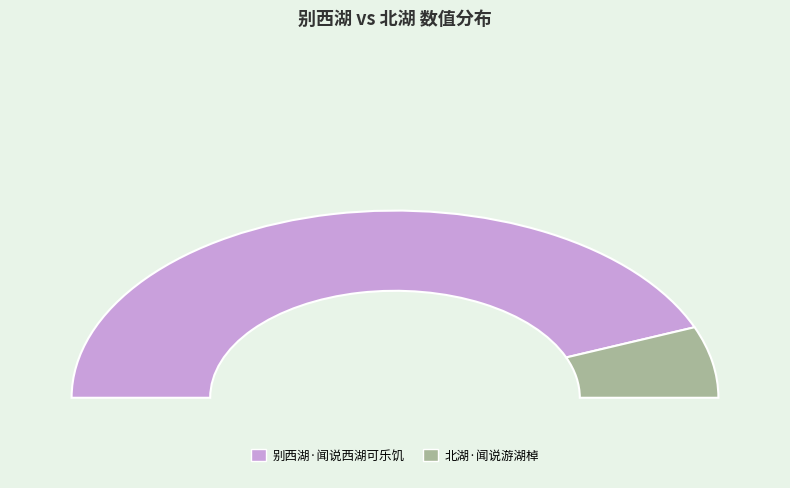

What portion of the pie excludes 北湖·闻说游湖棹?

87.7%